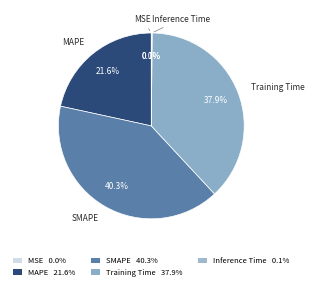

Which category has the biggest portion of the pie?

SMAPE